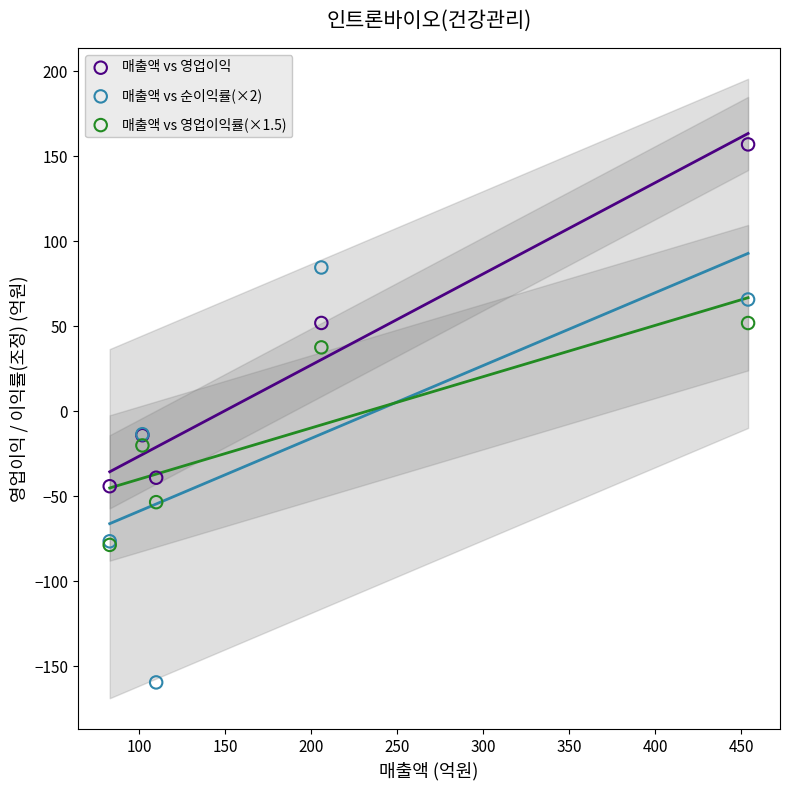

Which series contains the lowest Y value?

매출액 vs 순이익률(×2)